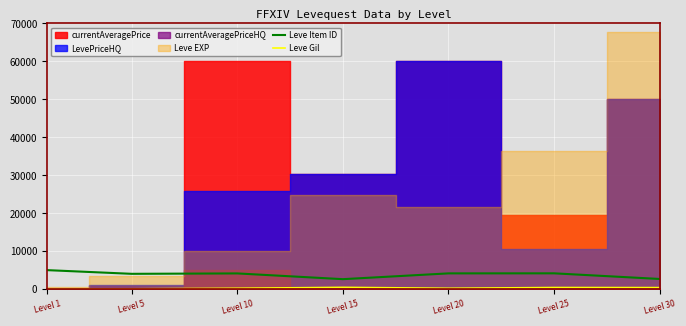

The Leve Item ID series shows 1540 at Level 10. True or false?

False